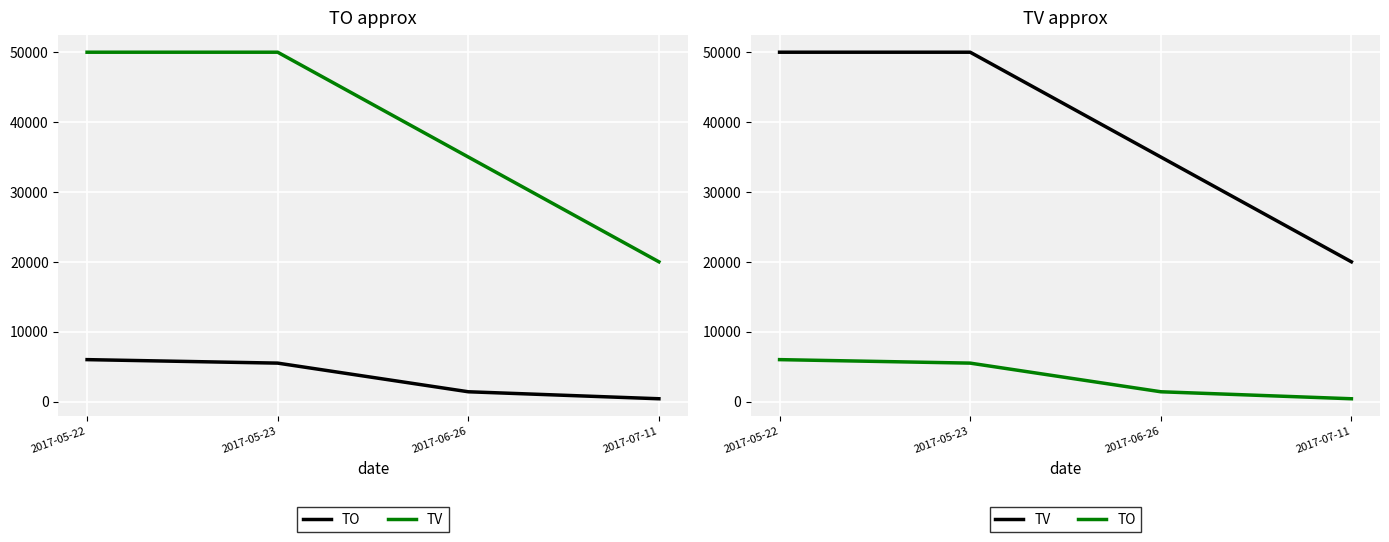

How many lines are shown in the chart?

2